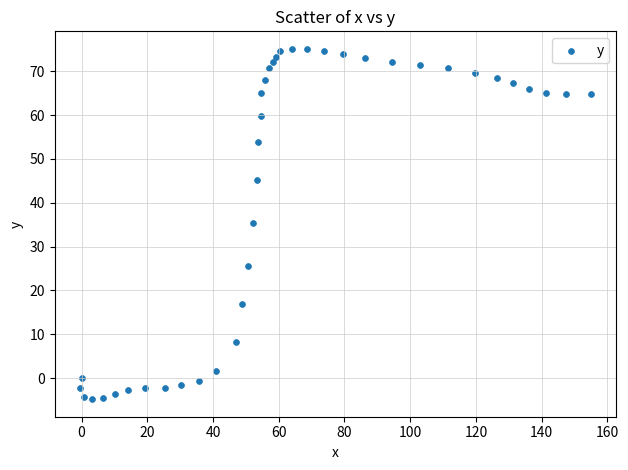

What is the range of X values (max minus min)?

155.3